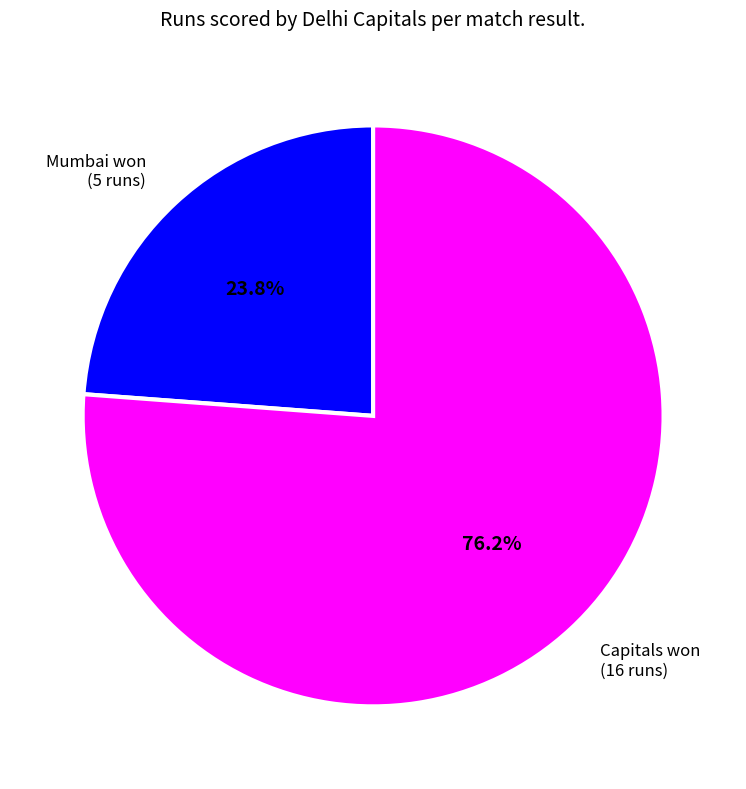

Is there any slice that represents more than half of the pie?

Yes